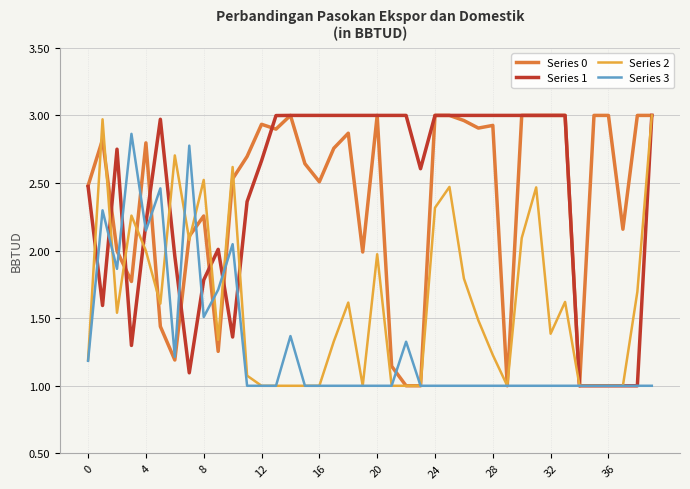

What is the minimum value shown in the chart?

1.0